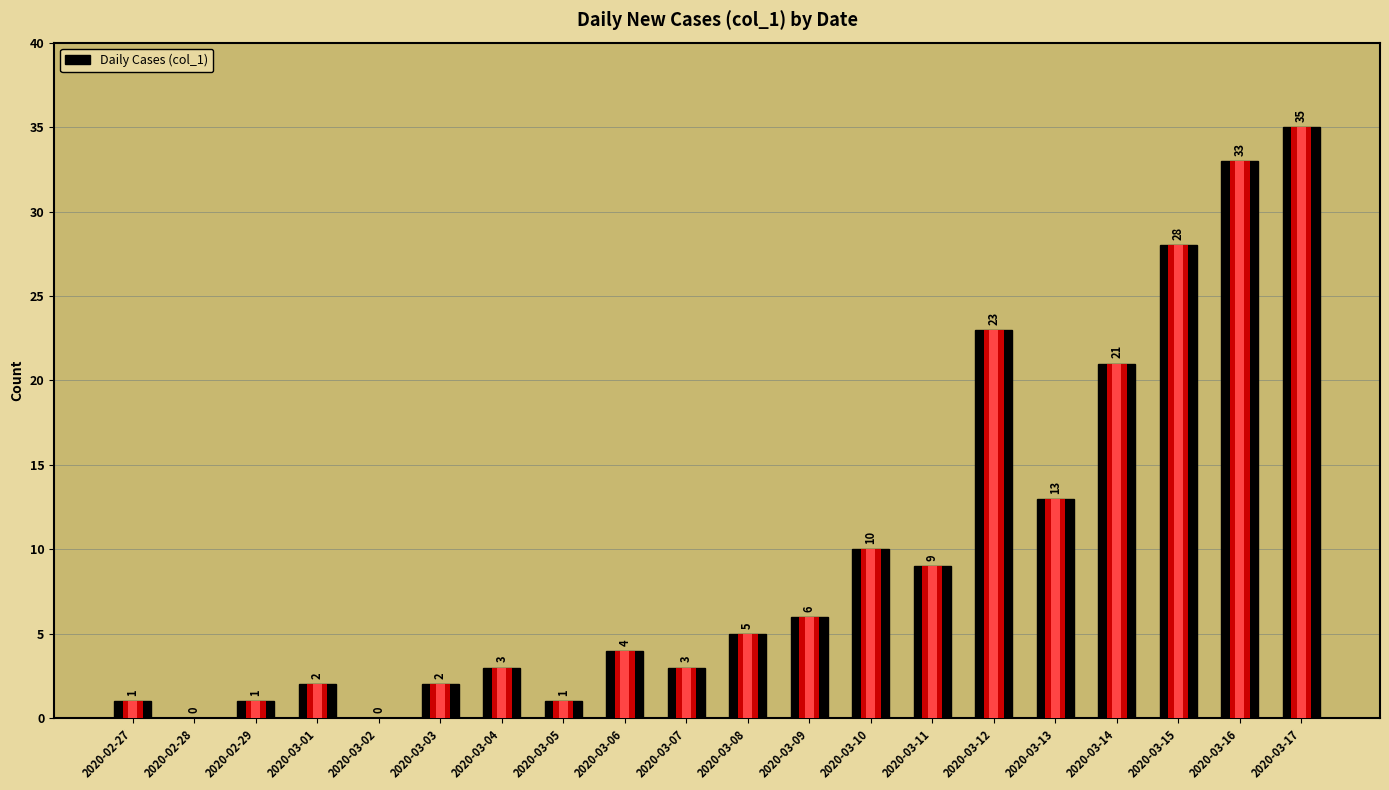

Read the value at 2020-03-16.

33